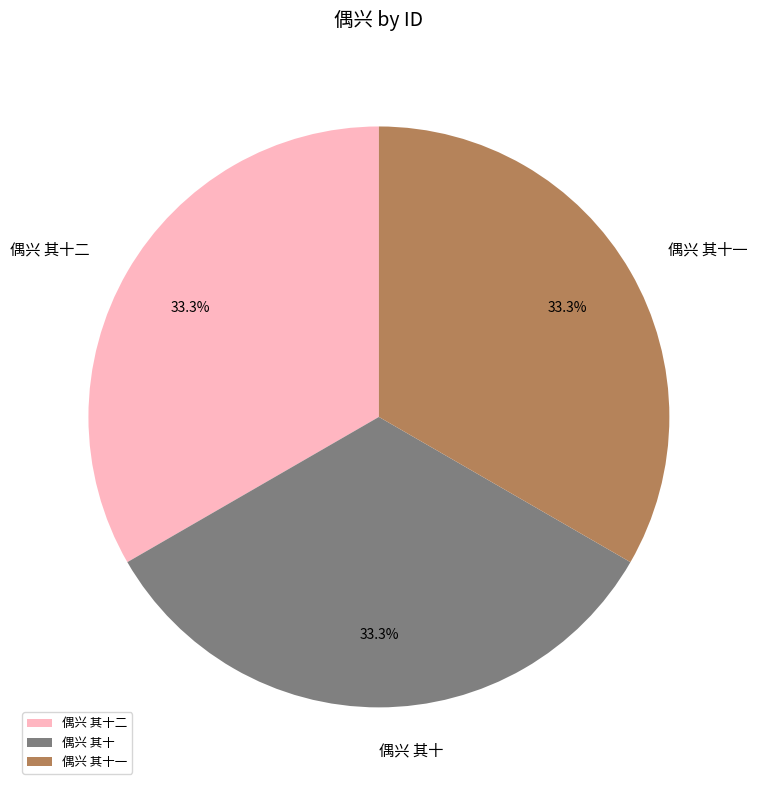

What percentage do 偶兴 其十二 and 偶兴 其十 together represent?

66.7%